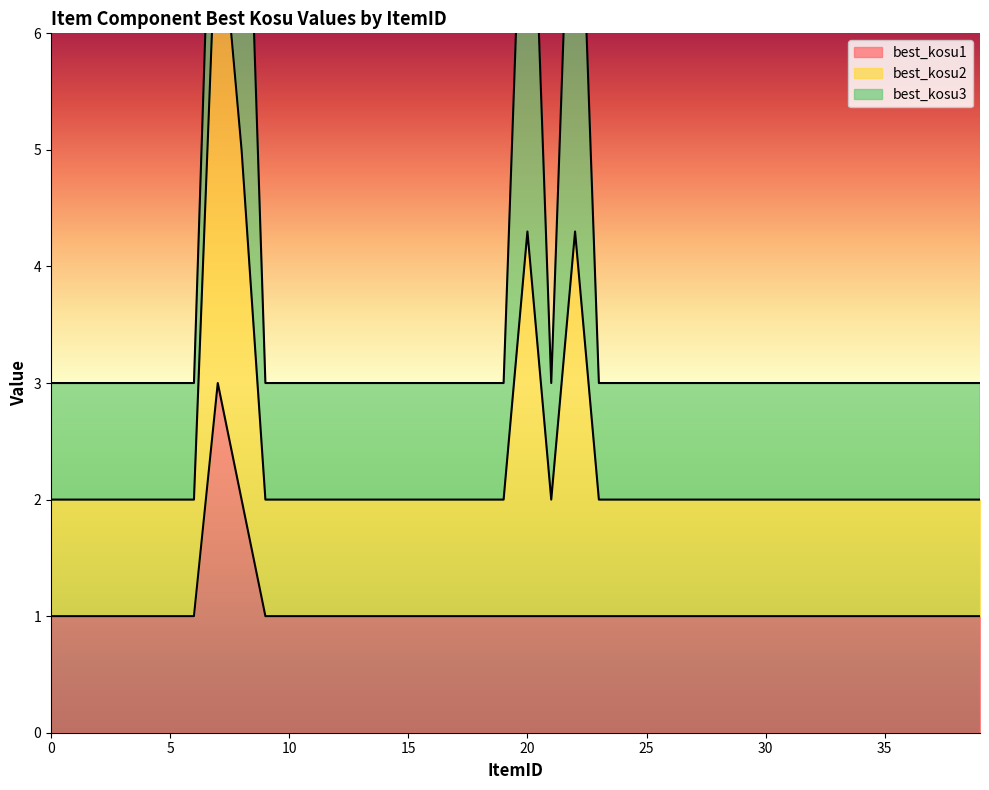

Where is best_kosu1 nearest to the value 2?

8